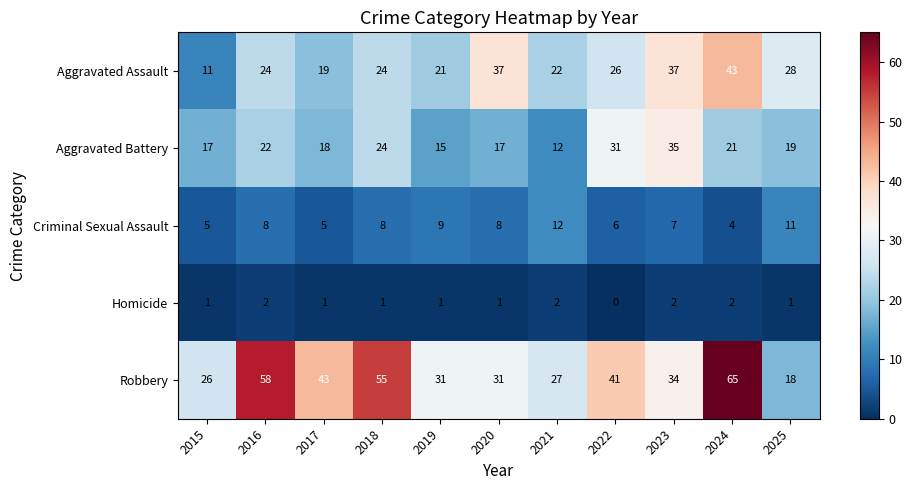

Which label corresponds to the largest value in the chart?

2024